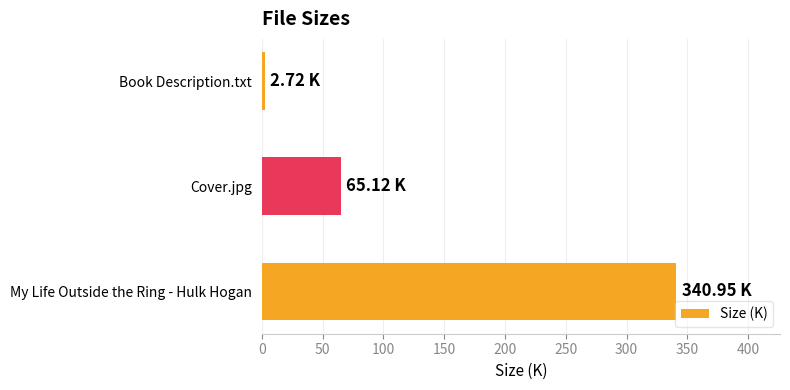

Between Book Description.txt and Cover.jpg, which is larger?

Cover.jpg